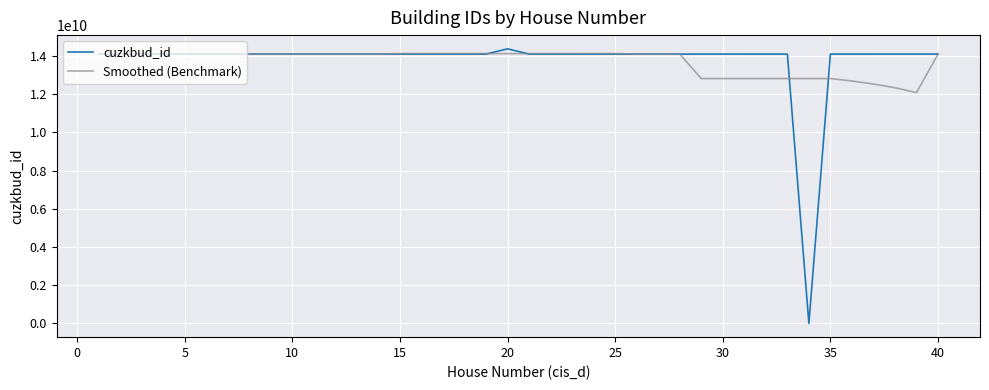

What is the greatest value displayed?

14372669707.0